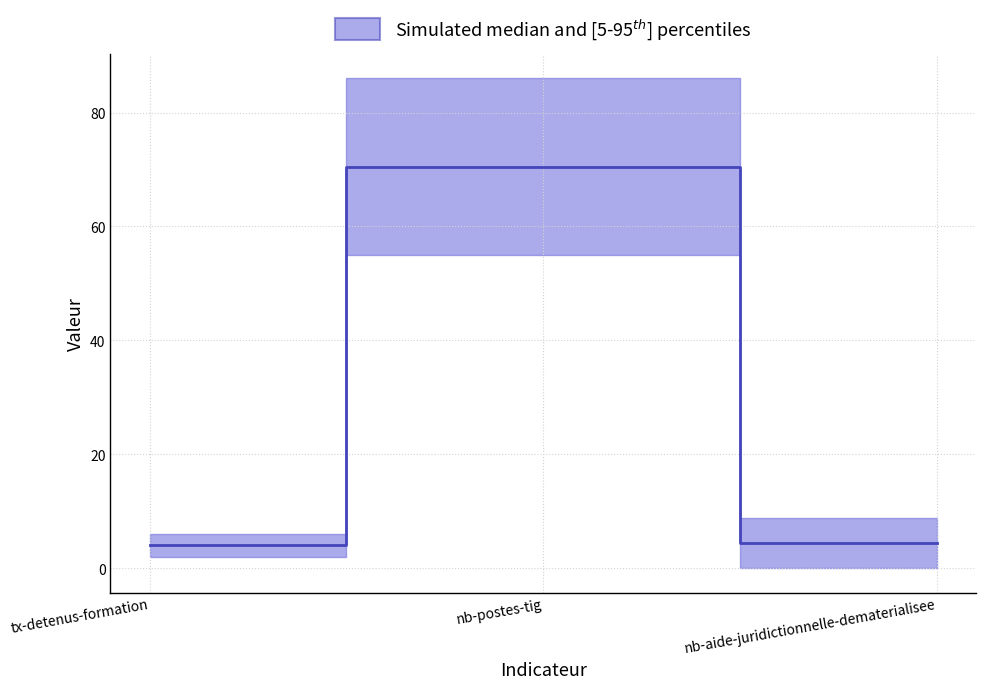

List the labels in order of value, smallest first.

tx-detenus-formation, nb-aide-juridictionnelle-dematerialisee, nb-postes-tig